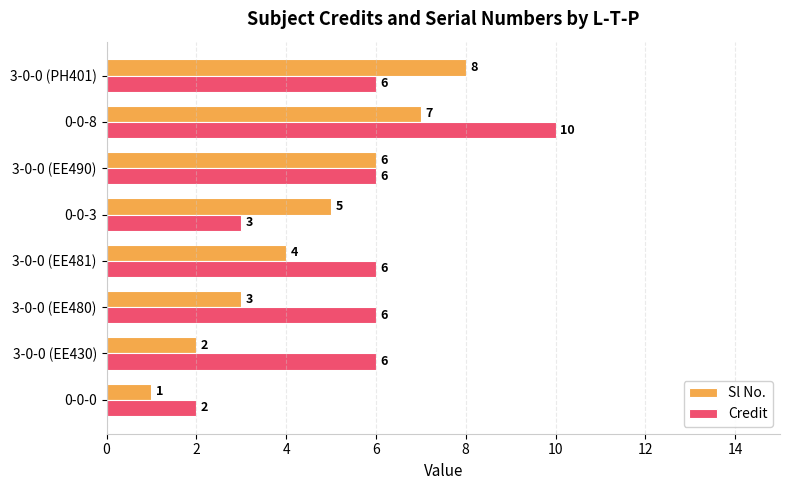

How many categories are shown in the chart?

8